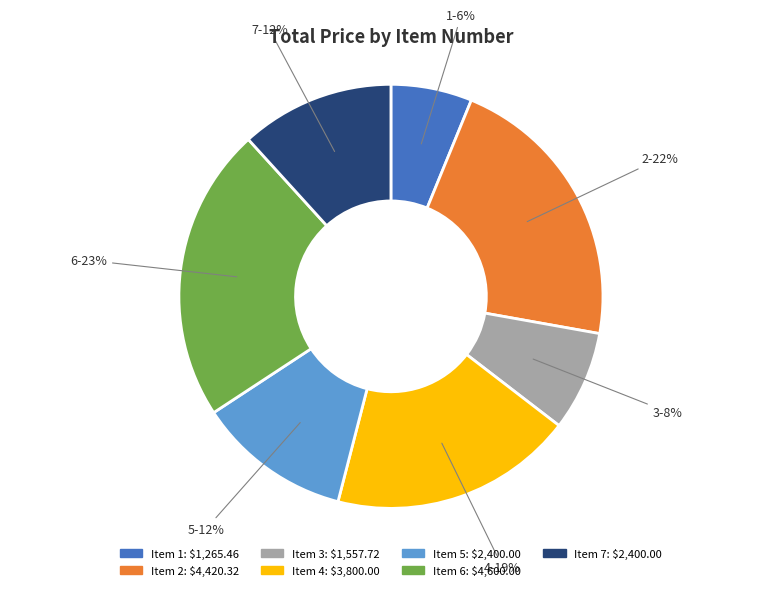

Does any single category account for the majority?

No